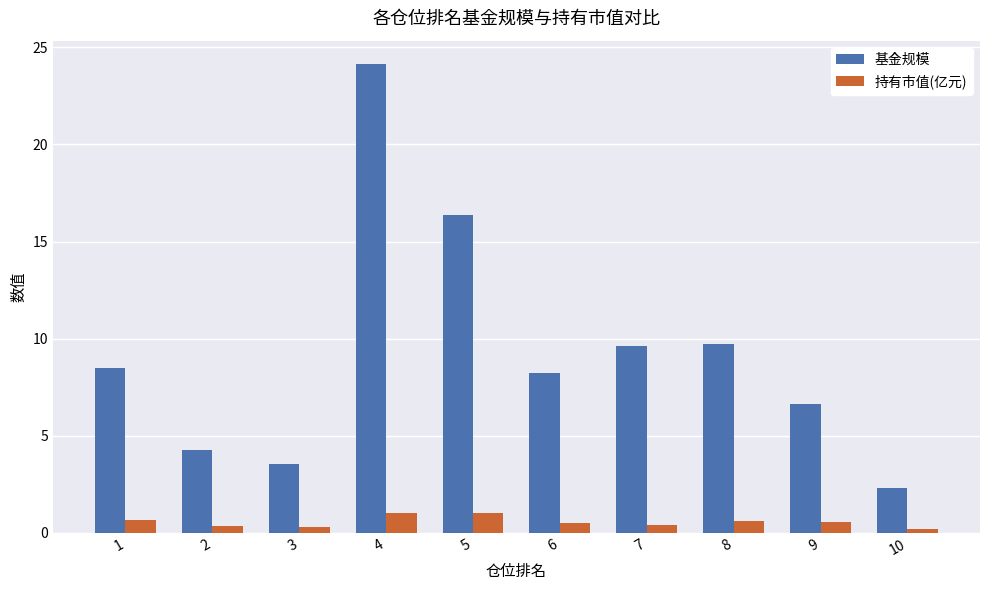

Which series has the largest range (max minus min)?

基金规模